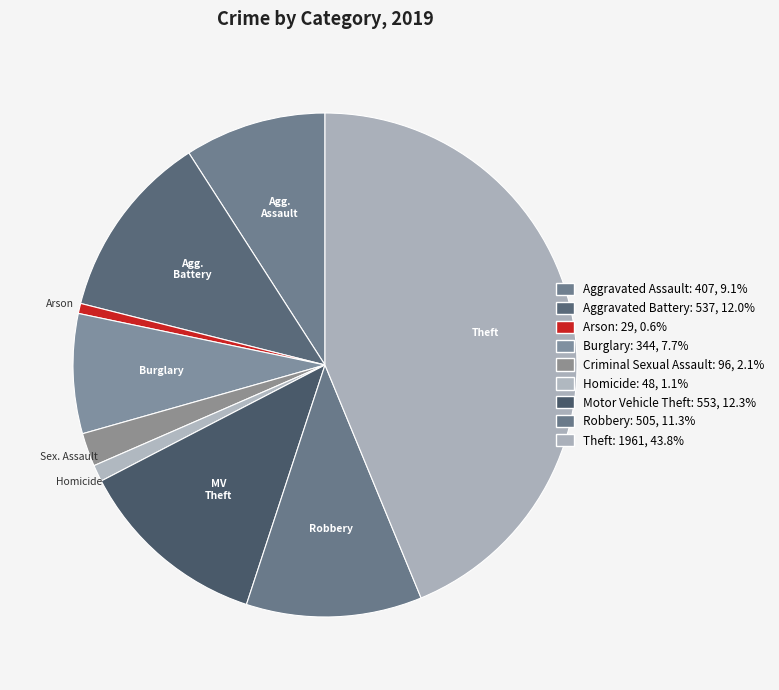

Rank the categories by value from highest to lowest.

Theft, Motor Vehicle Theft, Aggravated Battery, Robbery, Aggravated Assault, Burglary, Criminal Sexual Assault, Homicide, Arson